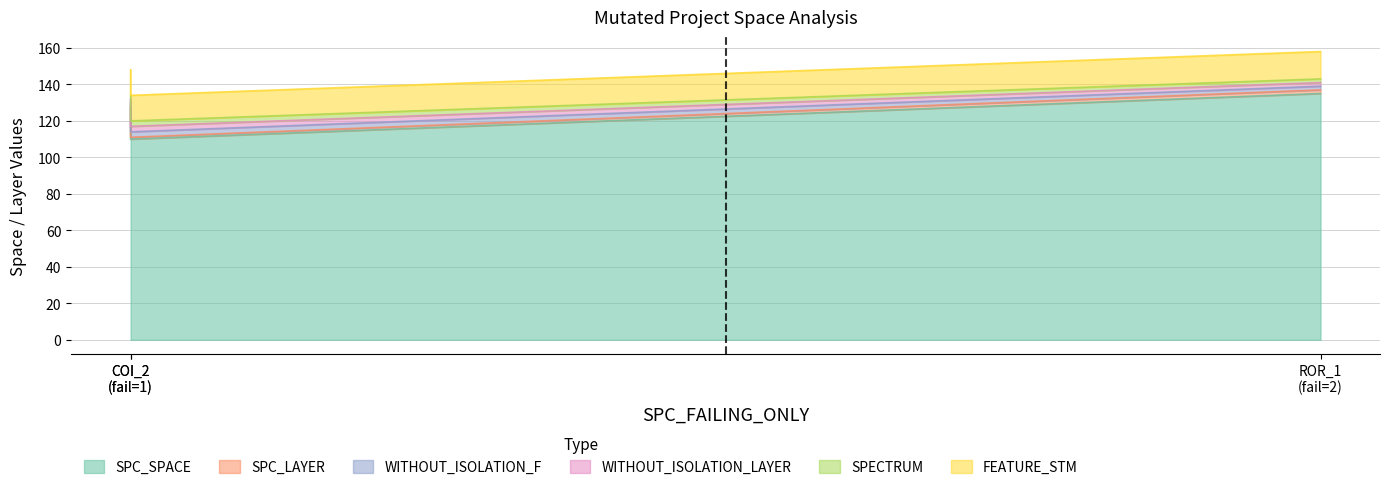

Read the SPC_LAYER value at 2.

2